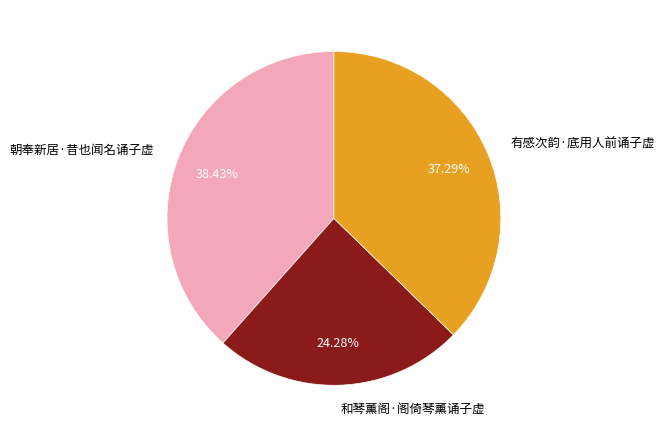

Between 有感次韵·底用人前诵子虚 and 朝奉新居·昔也闻名诵子虚, which is larger?

朝奉新居·昔也闻名诵子虚